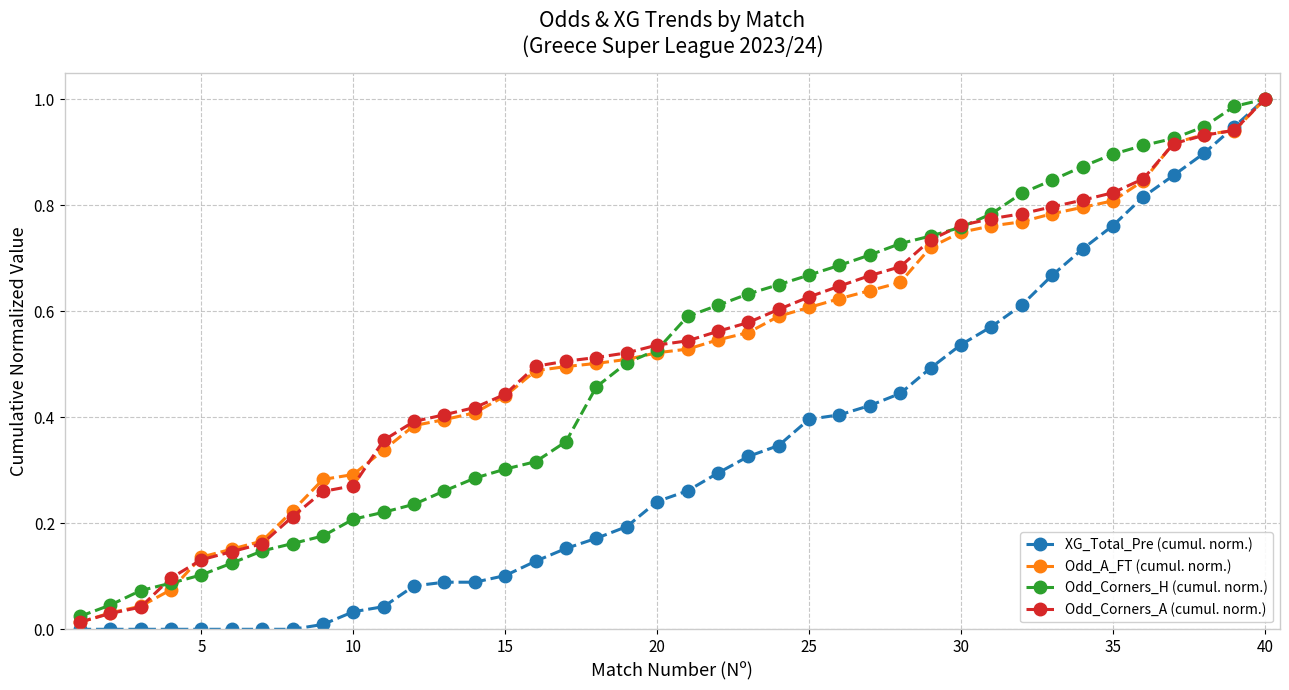

Which series has the largest range (max minus min)?

XG_Total_Pre (cumul. norm.)